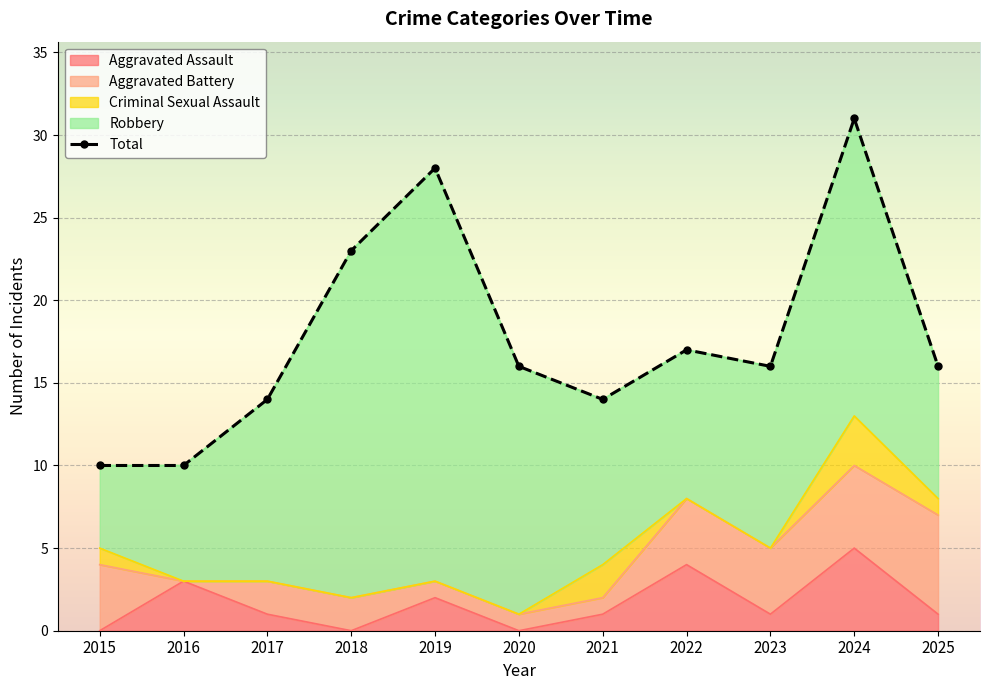

How many values in Criminal Sexual Assault are above zero?

4